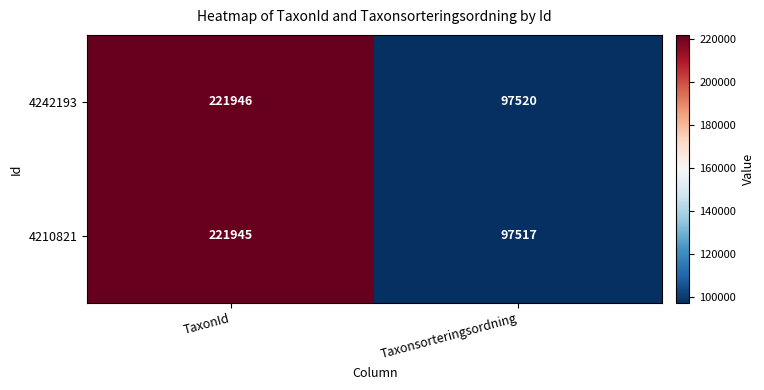

What is the difference between the maximum and minimum values in the 4242193 series?

124426